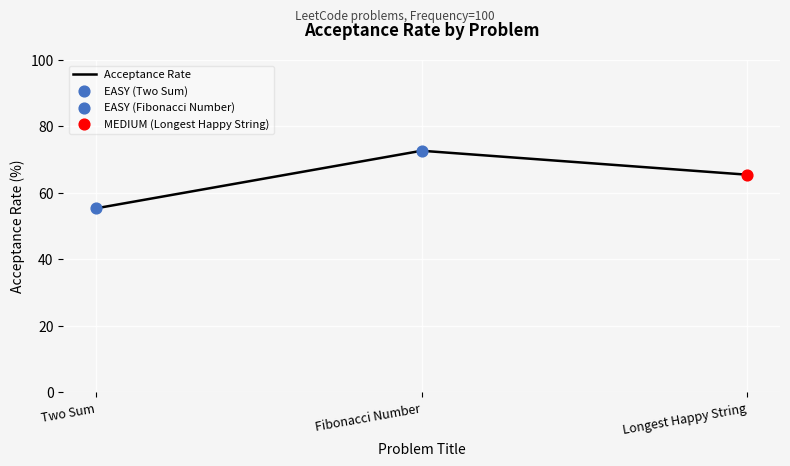

What is the change in value from Two Sum to Longest Happy String?

+10.1